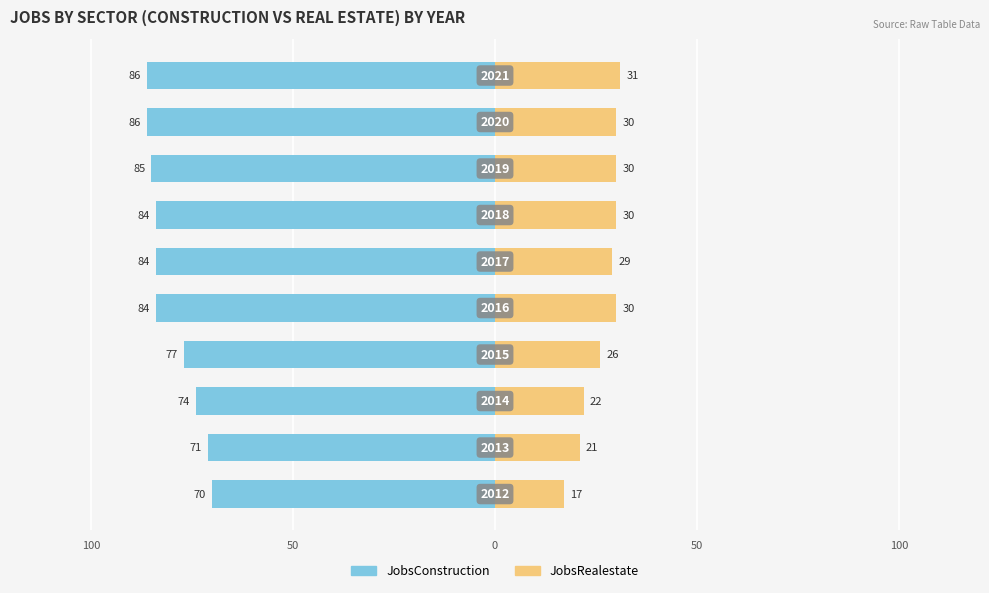

Are the bars horizontal?

Yes